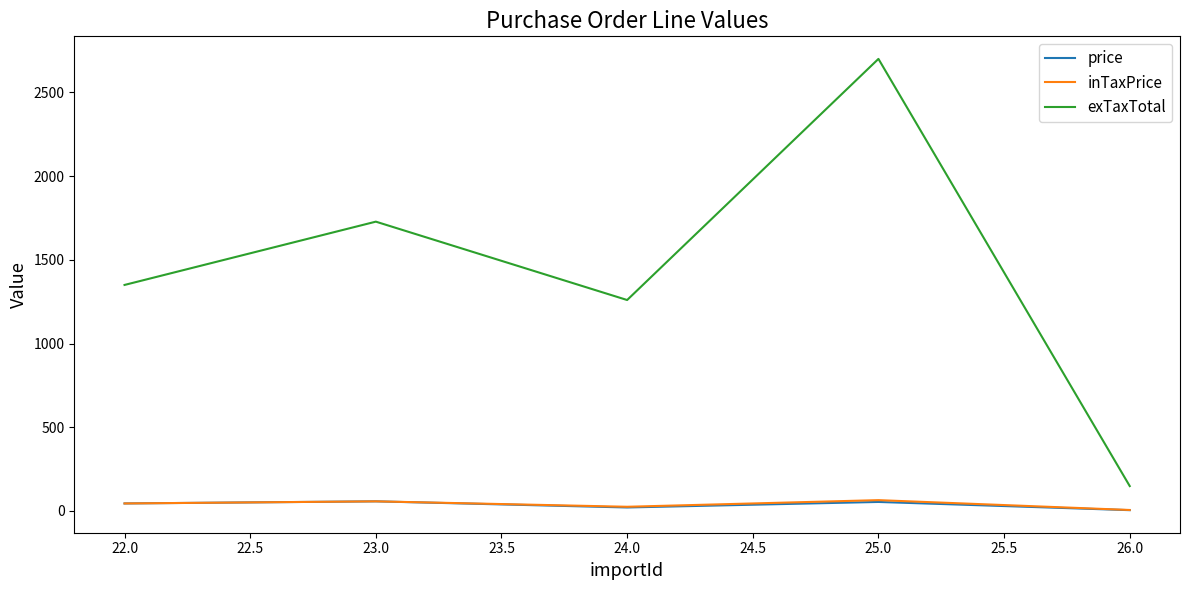

Rank the categories by exTaxTotal value from highest to lowest.

25.0, 23.0, 22.0, 24.0, 26.0